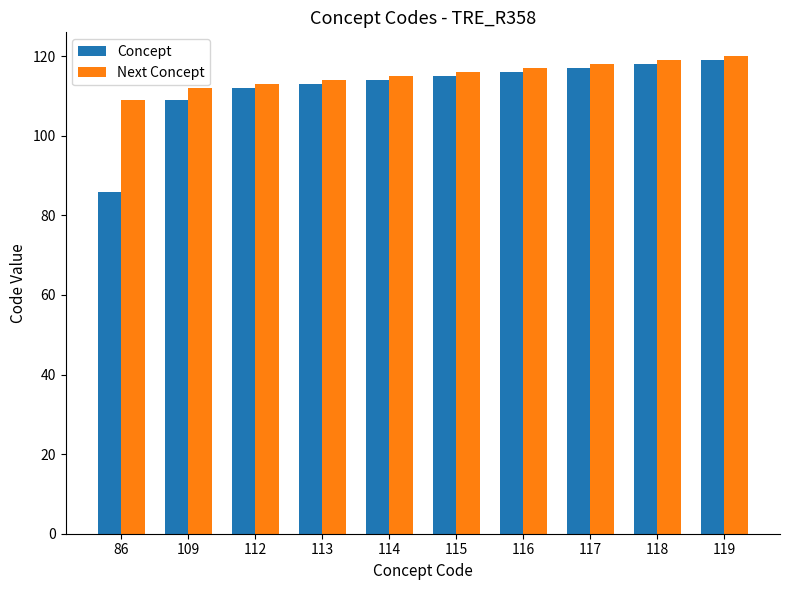

Where is Concept nearest to the value 102?

109